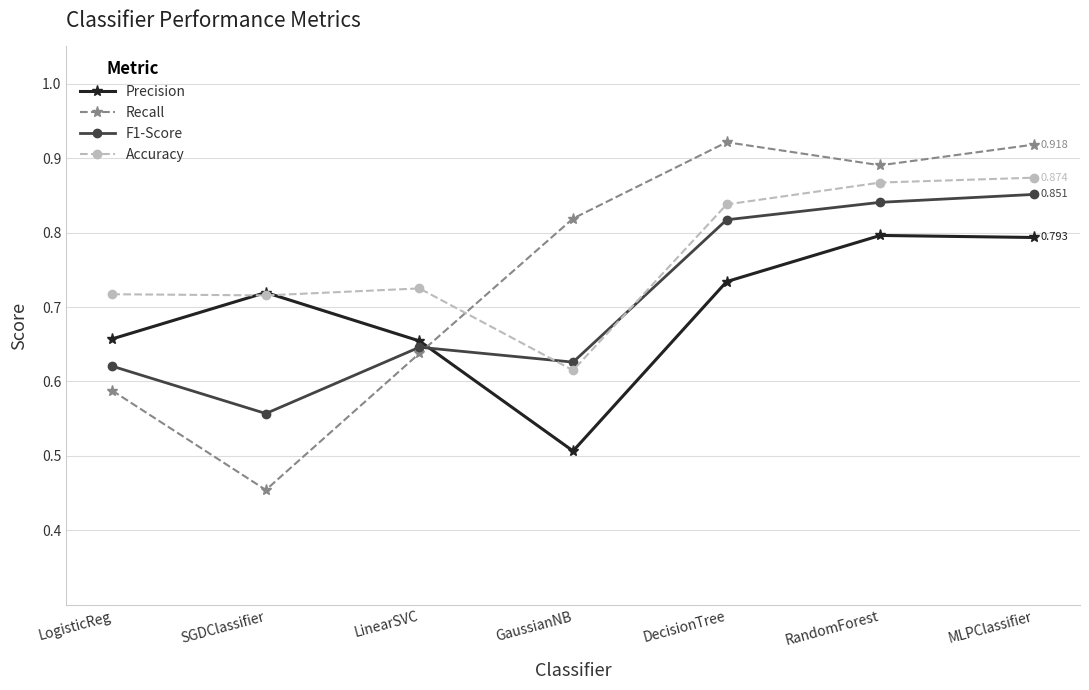

Which series has the largest range (max minus min)?

Recall